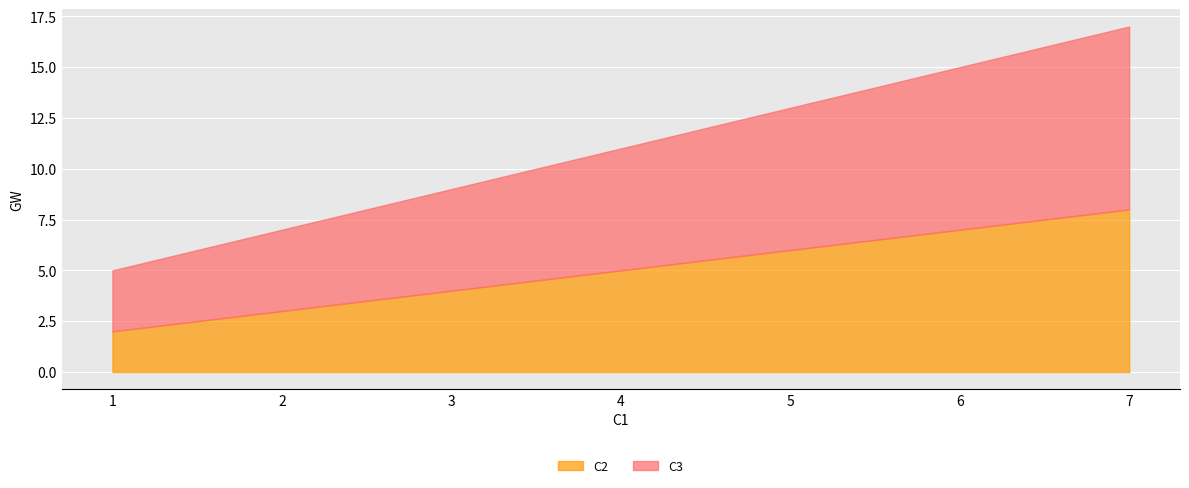

What is the approximate value of C2 at 4?

5